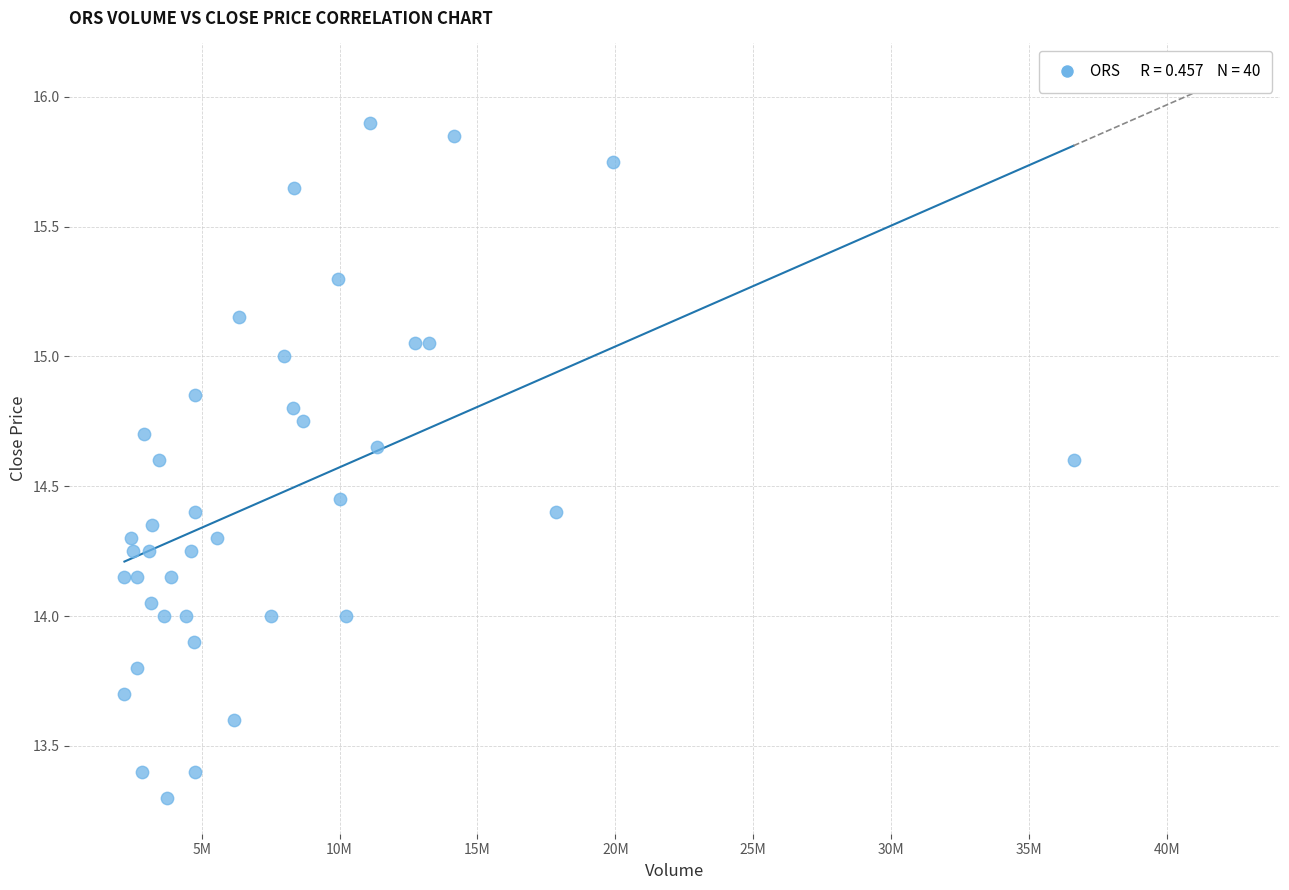

What is the range of X values (max minus min)?

34409700.0